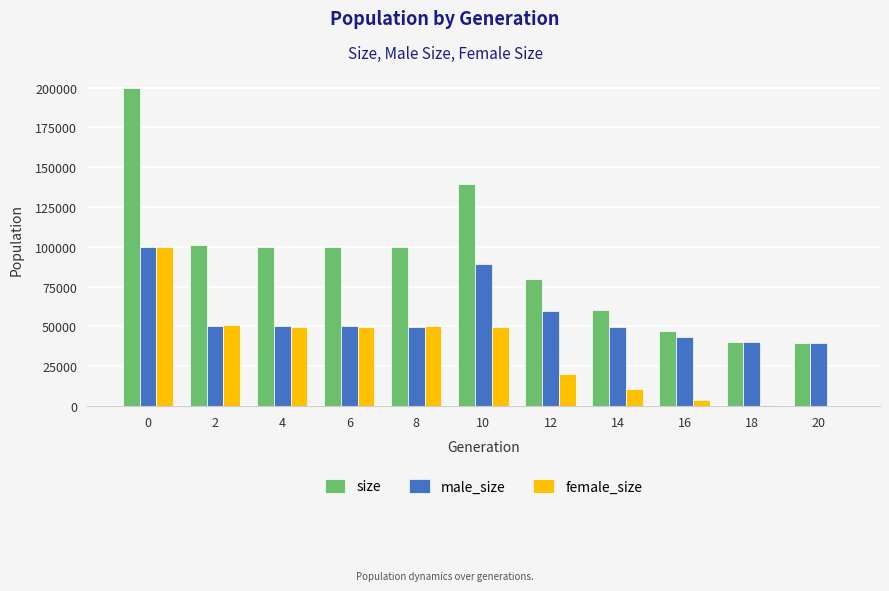

What is the approximate value of size at 18?

40383